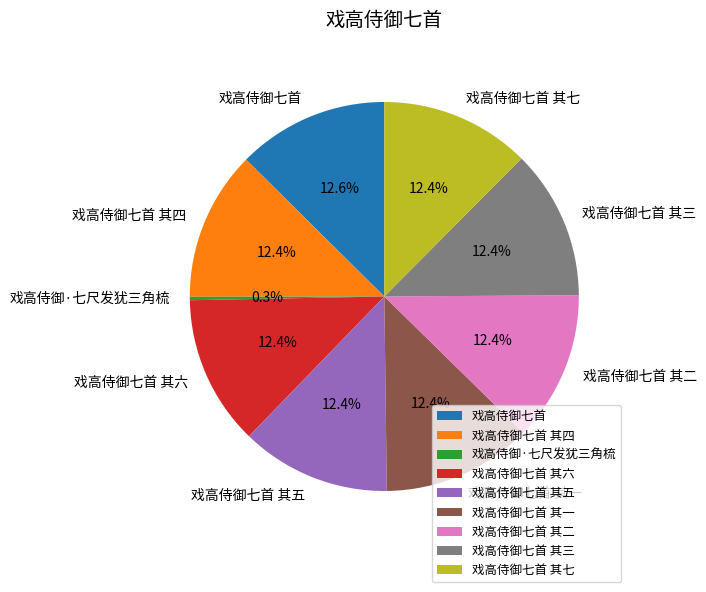

Does any single category account for the majority?

No